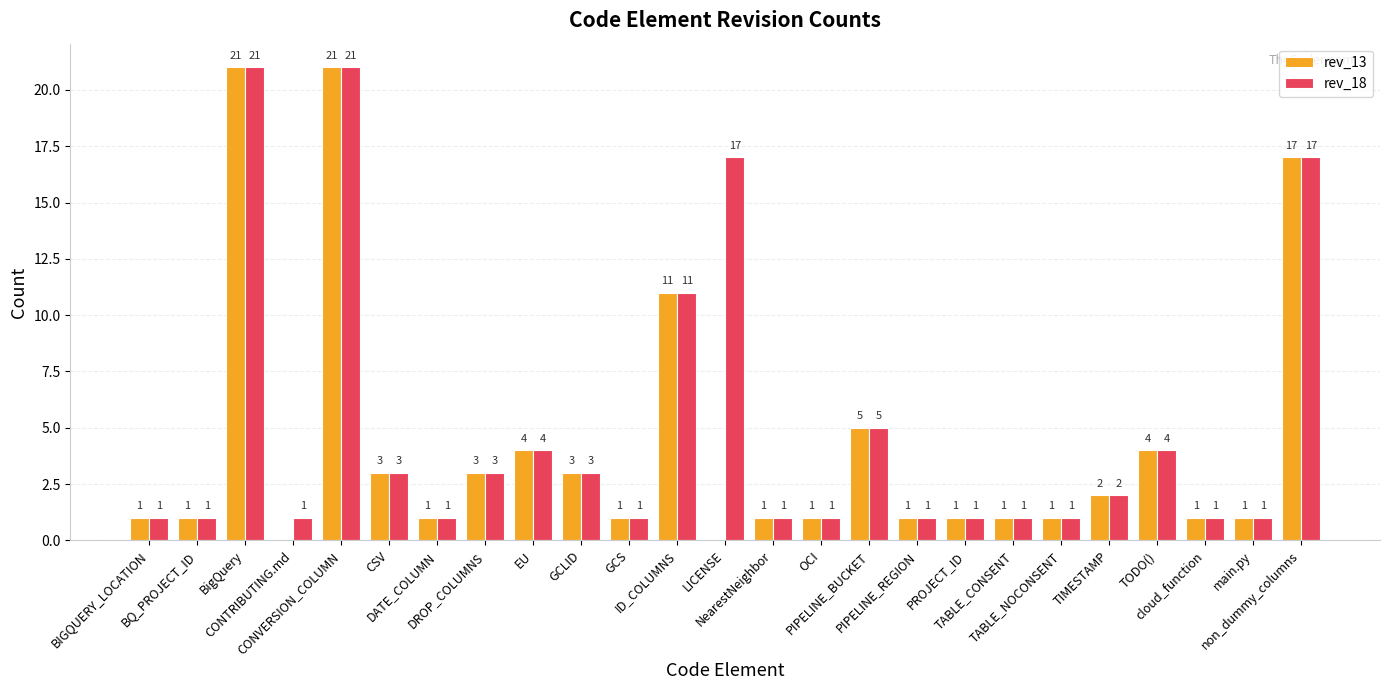

At which label is rev_13 closest to 10?

ID_COLUMNS